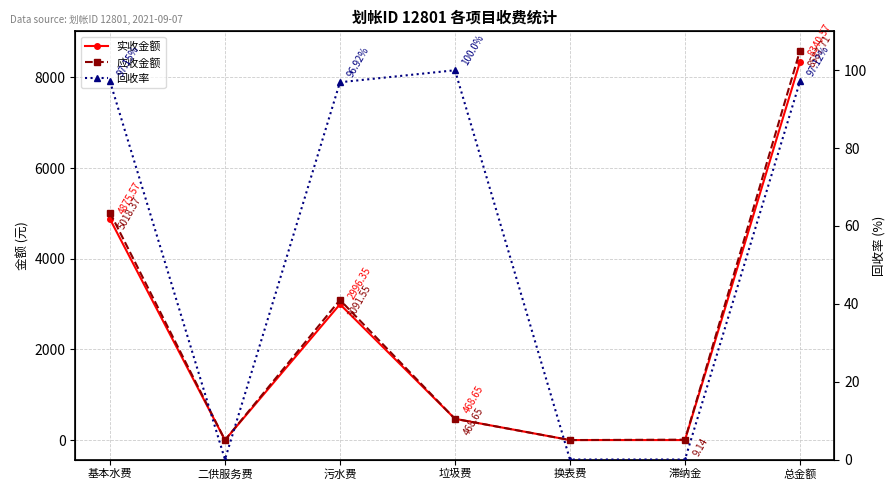

At which label is 实收金额 closest to 4170?

基本水费